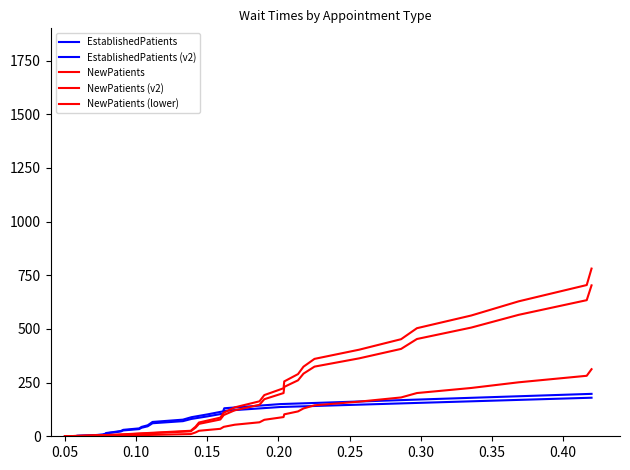

True or false: NewPatients (lower) has more than 1 interior local peaks.

False